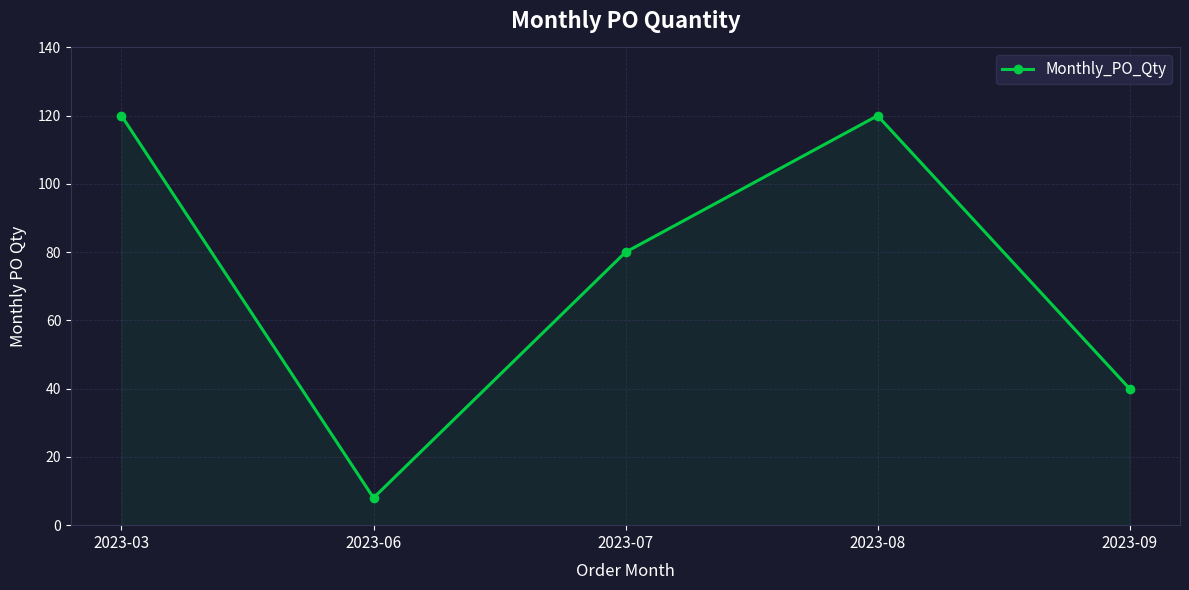

Count the number of data series in this chart.

1